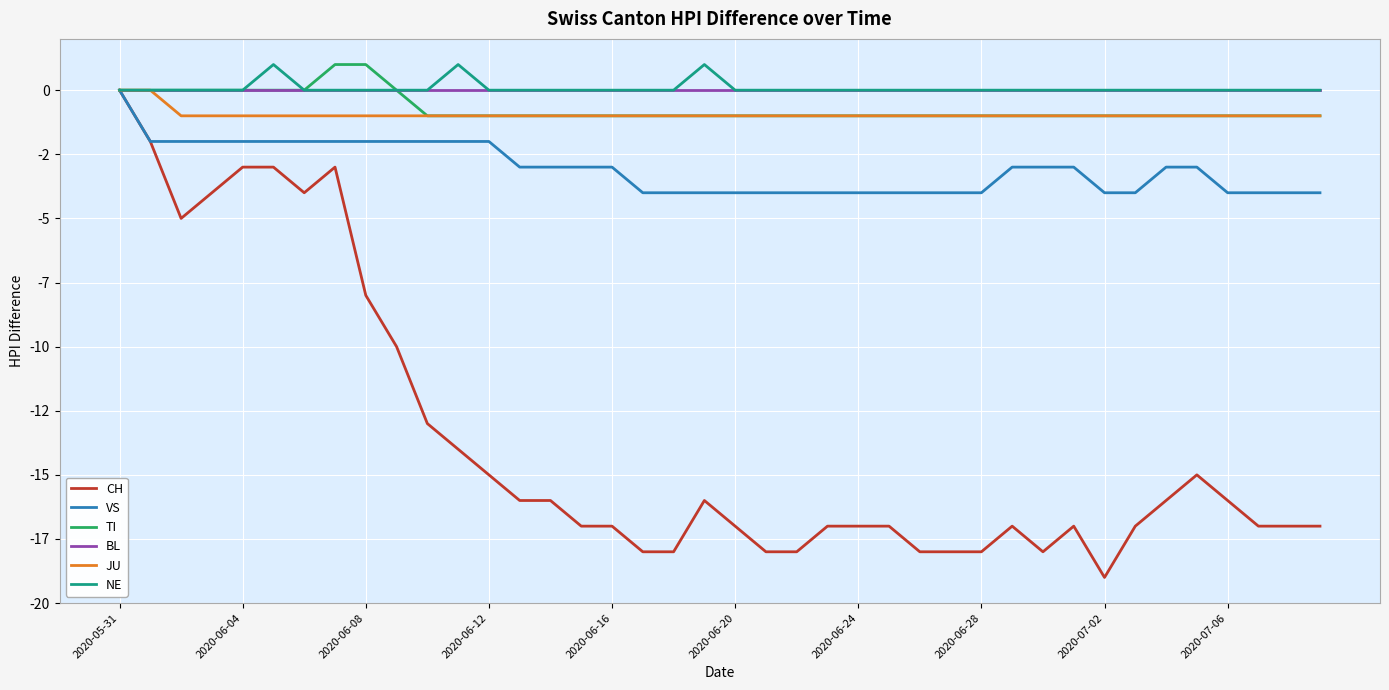

True or false: VS and NE intersect in this chart.

False